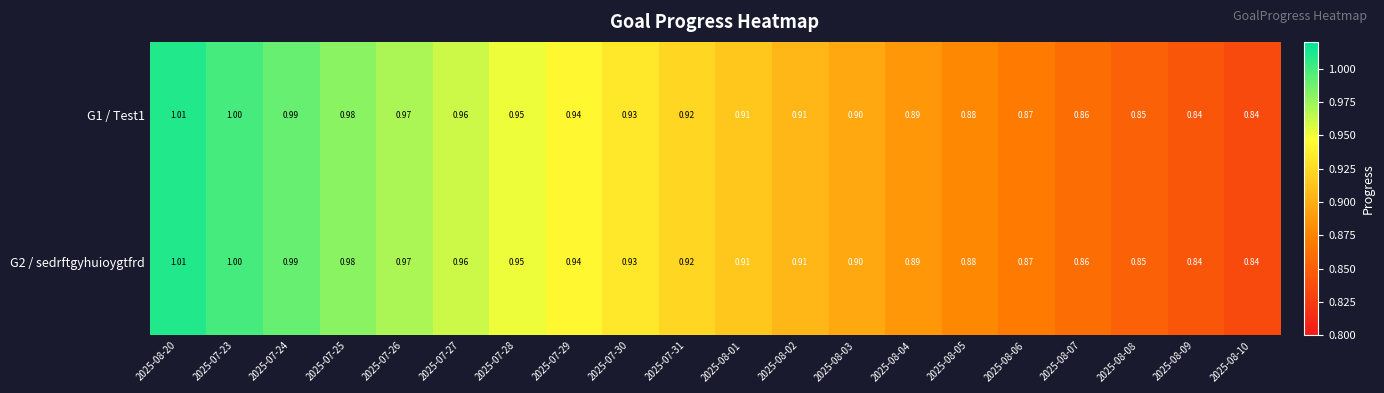

Is the value of G1 / Test1 at 2025-08-04 greater than the value of G2 / sedrftgyhuioygtfrd at 2025-08-20?

No